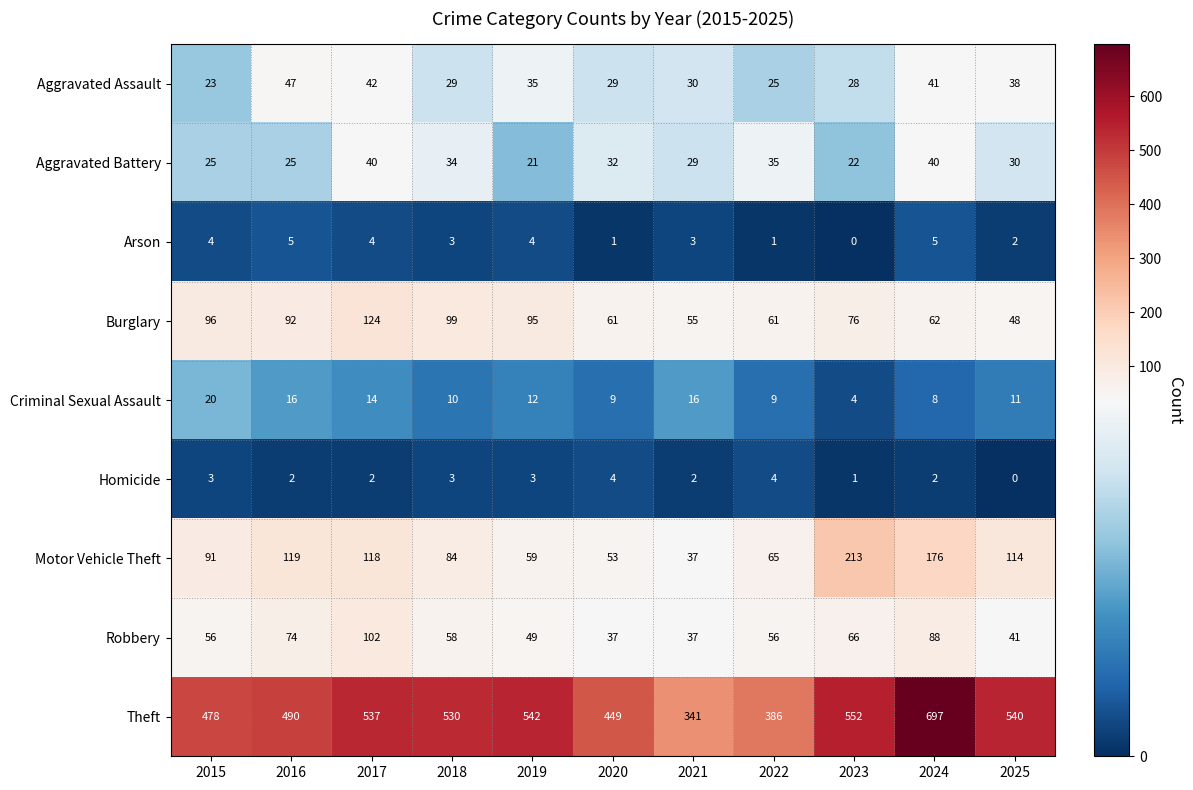

The value of Aggravated Battery at 2022 is 35. True or false?

True